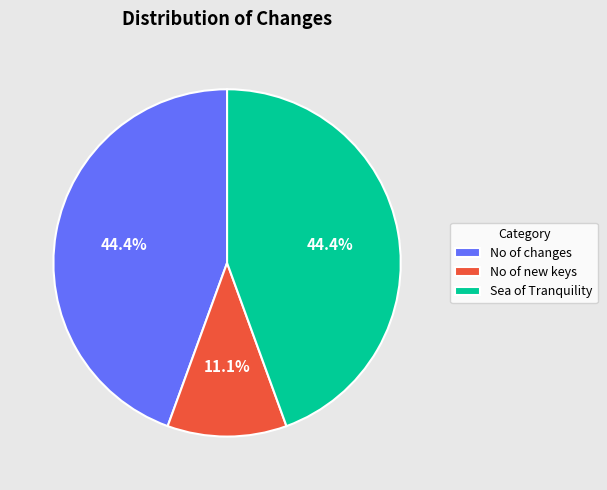

Which slice is the smallest?

No of new keys